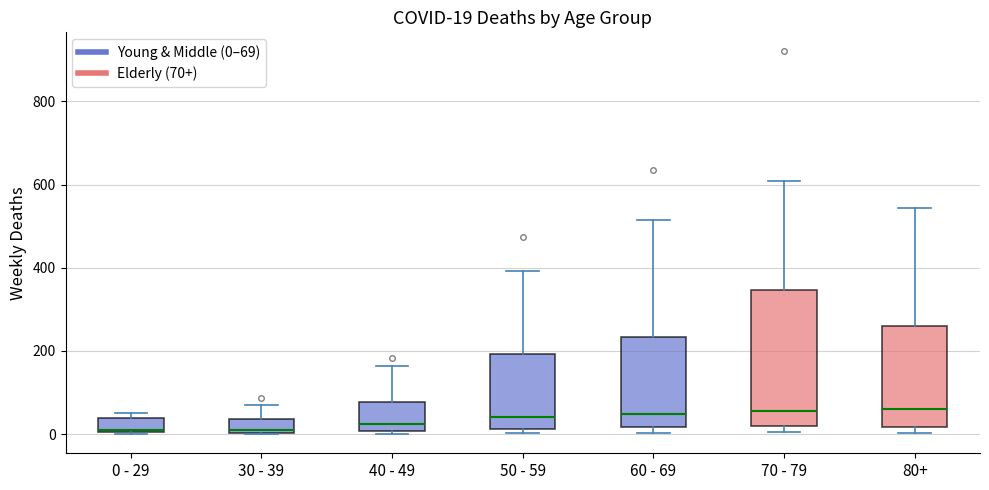

Comparing the boxes themselves (not the whiskers), which one is the tallest?

70 - 79